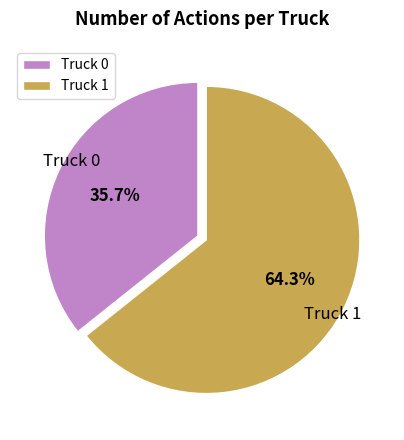

Combined, do Truck 0 and Truck 1 account for over 50%?

Yes